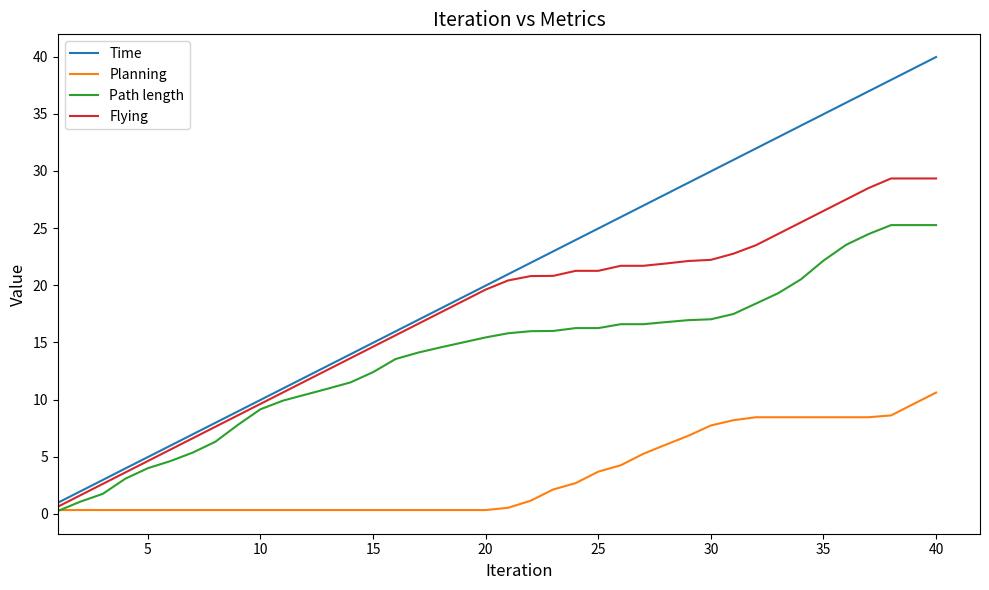

Which series has the largest total across all categories?

Time